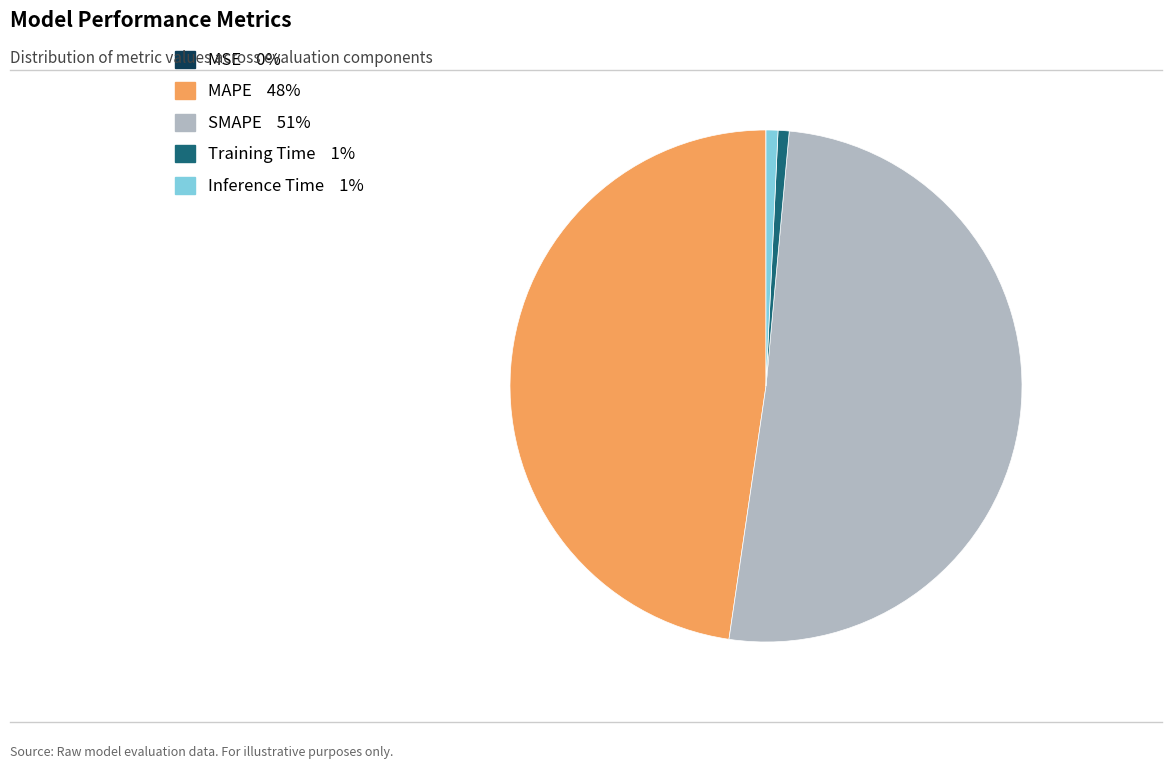

Do MAPE and Inference Time together represent more than half of the pie?

No